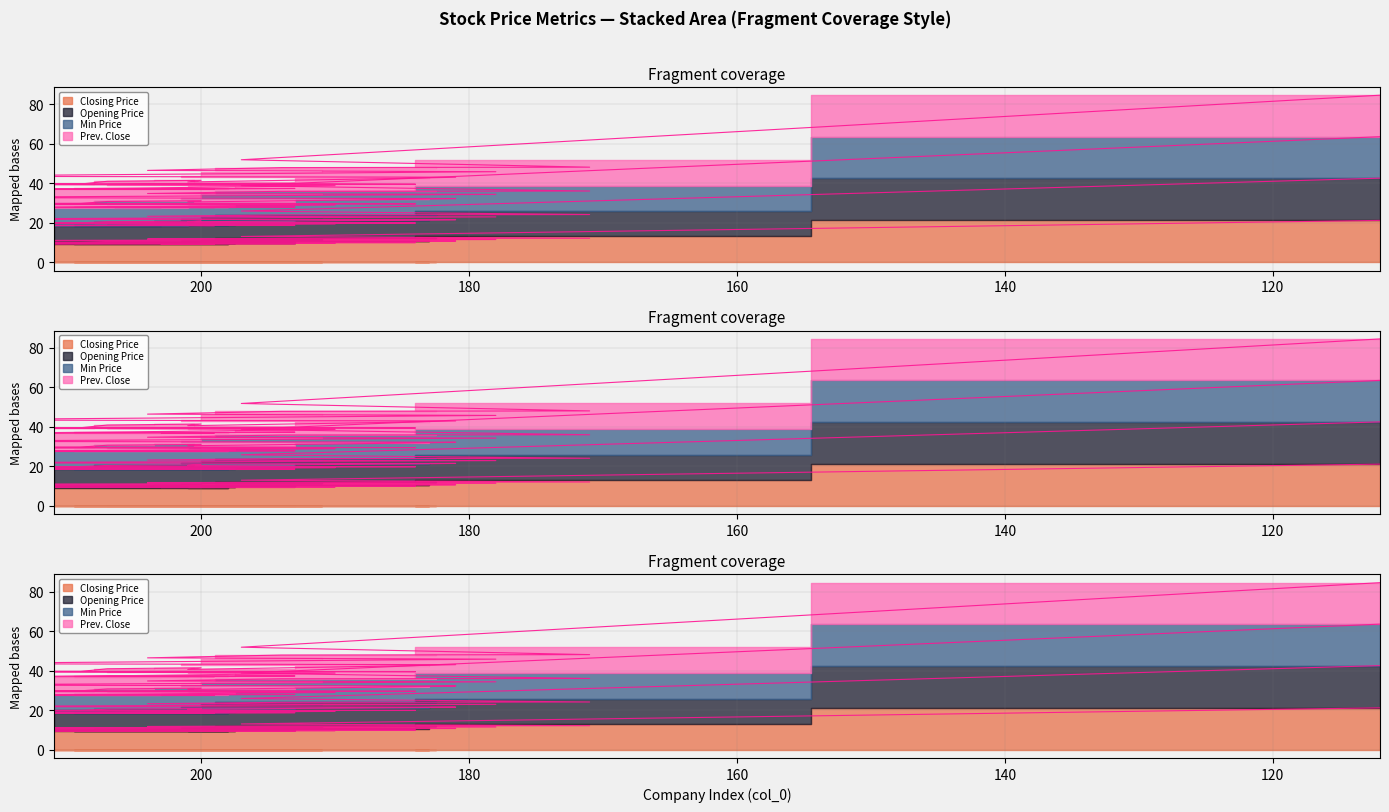

At which label does Prev. Close reach its peak?

112